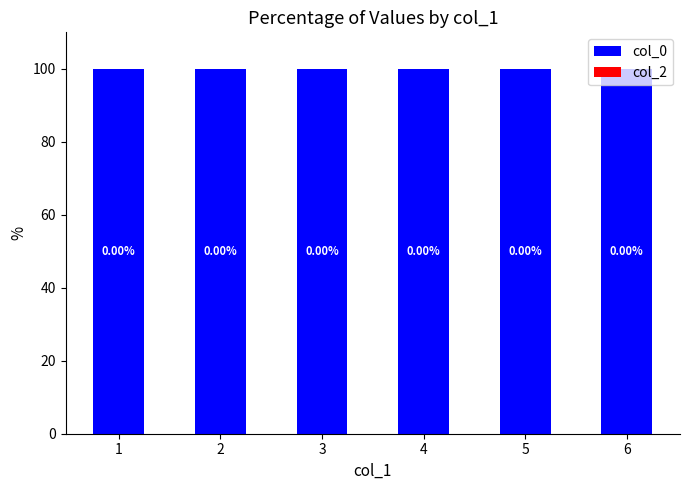

Is it true that col_0 equals 100 at 5?

True